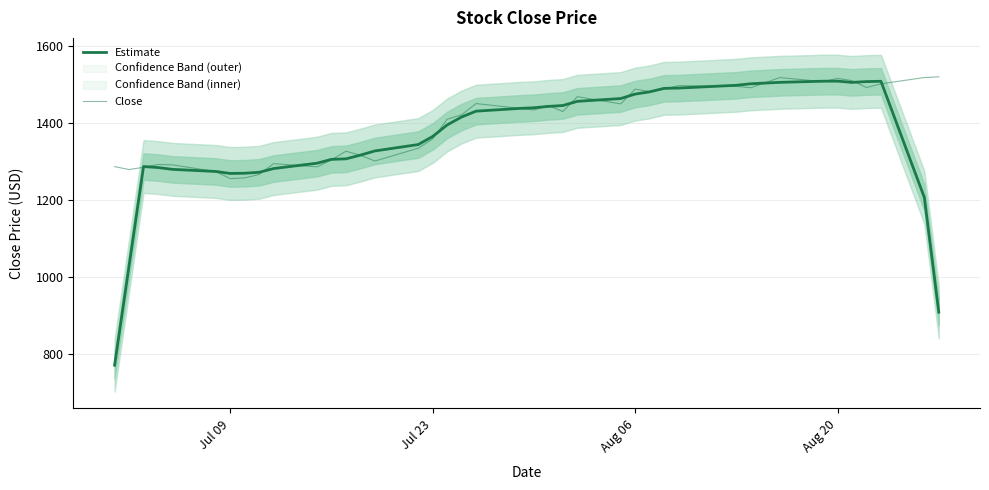

How many data points in Close are above 1434?

20